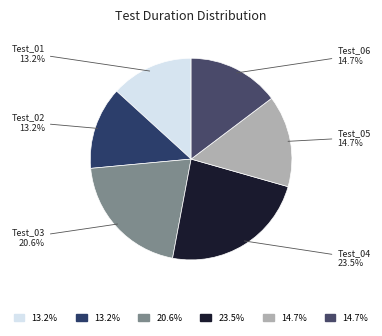

To the nearest percent, what percentage of the pie is Test_01?

13%